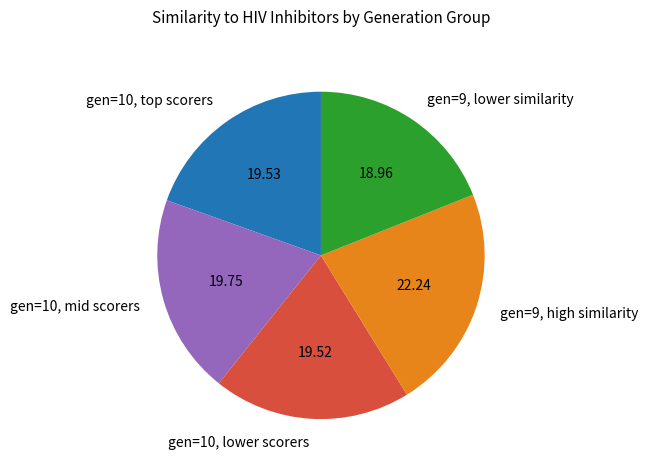

Does gen=10, lower scorers account for over 50% of the chart?

No